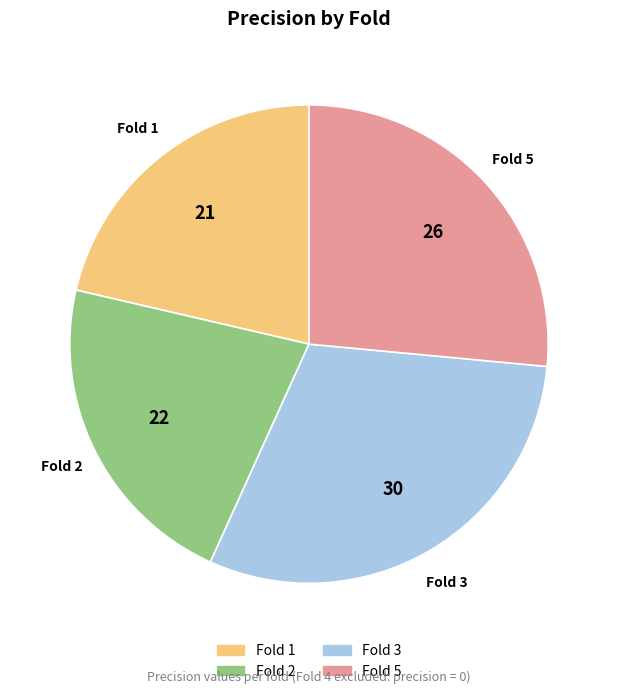

How many slices are in this pie chart?

4